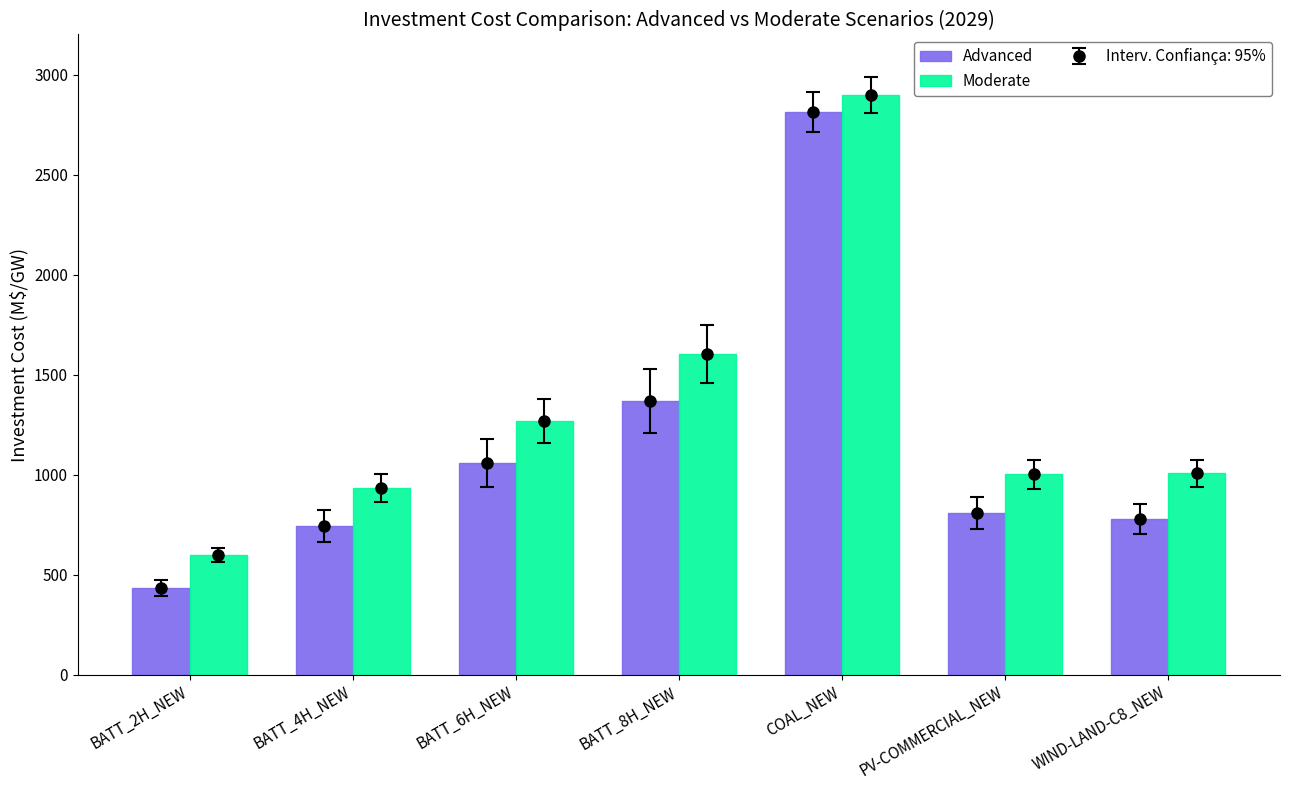

List the labels in order of Moderate value, smallest first.

BATT_2H_NEW, BATT_4H_NEW, PV-COMMERCIAL_NEW, WIND-LAND-C8_NEW, BATT_6H_NEW, BATT_8H_NEW, COAL_NEW